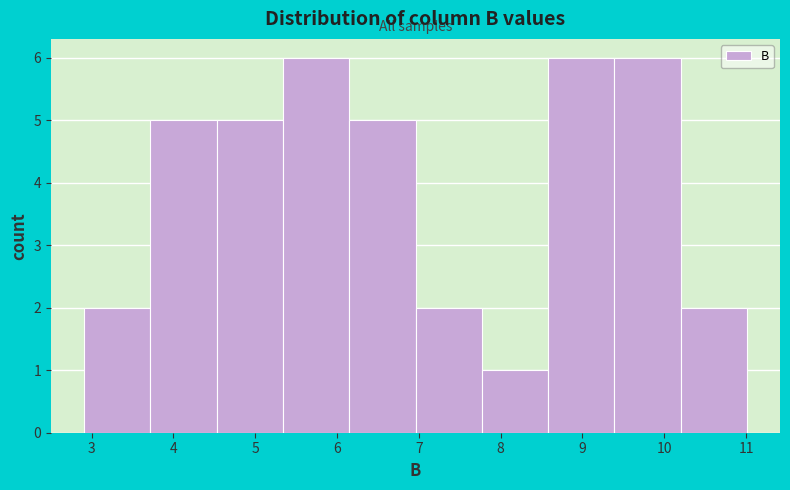

Reading left to right, list every bar in this chart as the range it spans on the x-axis followed by its height. Neither the bar edges nor the heights are printed on the chart, so give them approximately, as read against the axes.

2.91 to 3.72: 2
3.72 to 4.53: 5
4.53 to 5.34: 5
5.34 to 6.15: 6
6.15 to 6.96: 5
6.96 to 7.77: 2
7.77 to 8.58: 1
8.58 to 9.39: 6
9.39 to 10.20: 6
10.20 to 11.01: 2